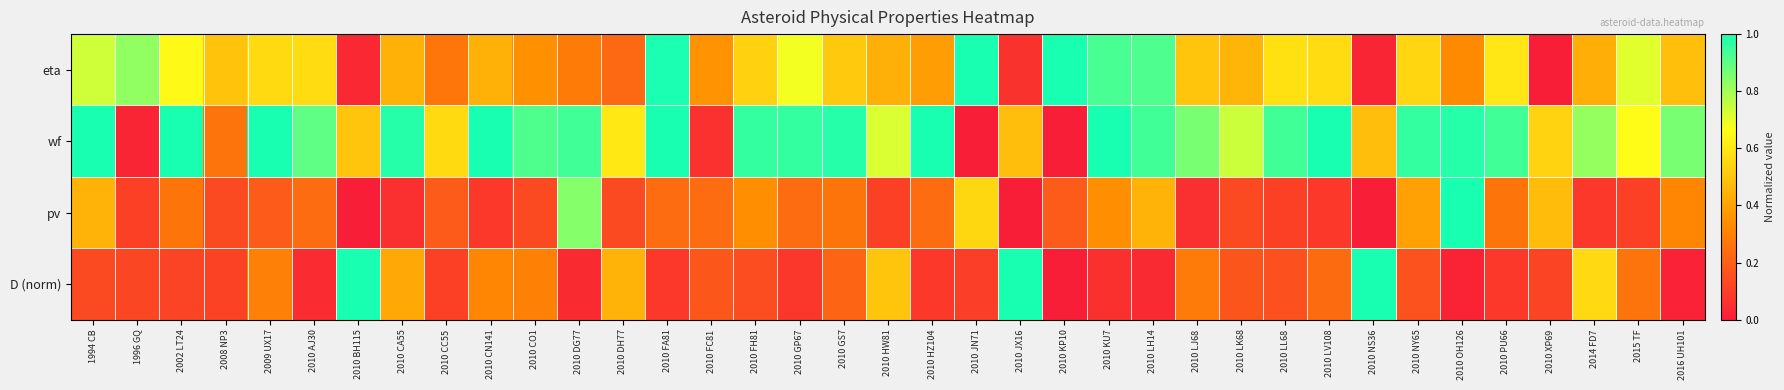

Between 2010 FH81 and 2010 LK68, which series saw the biggest shift?

wf